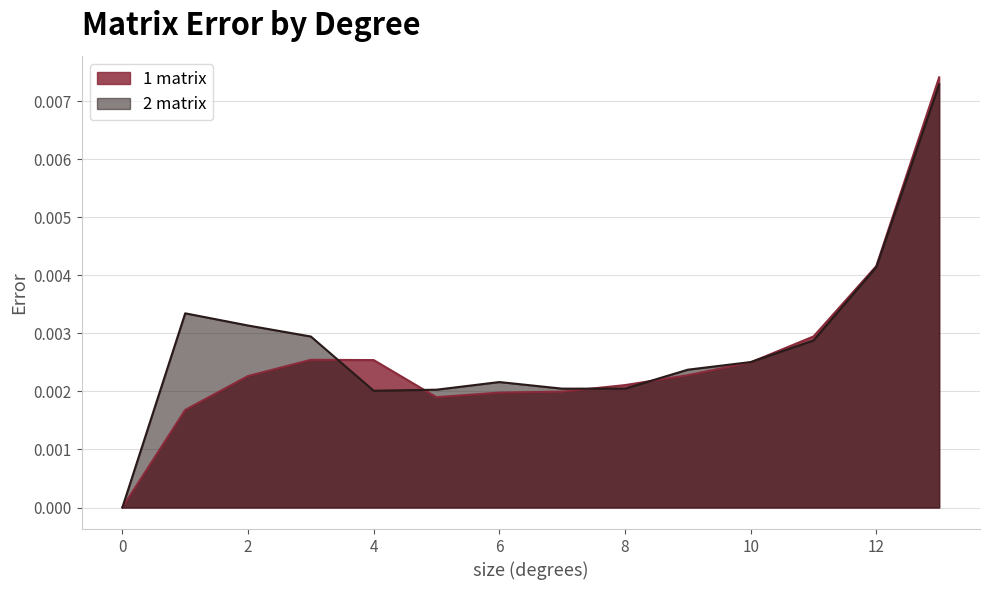

Where do 1 matrix and 2 matrix first cross each other?

3.0 and 4.0